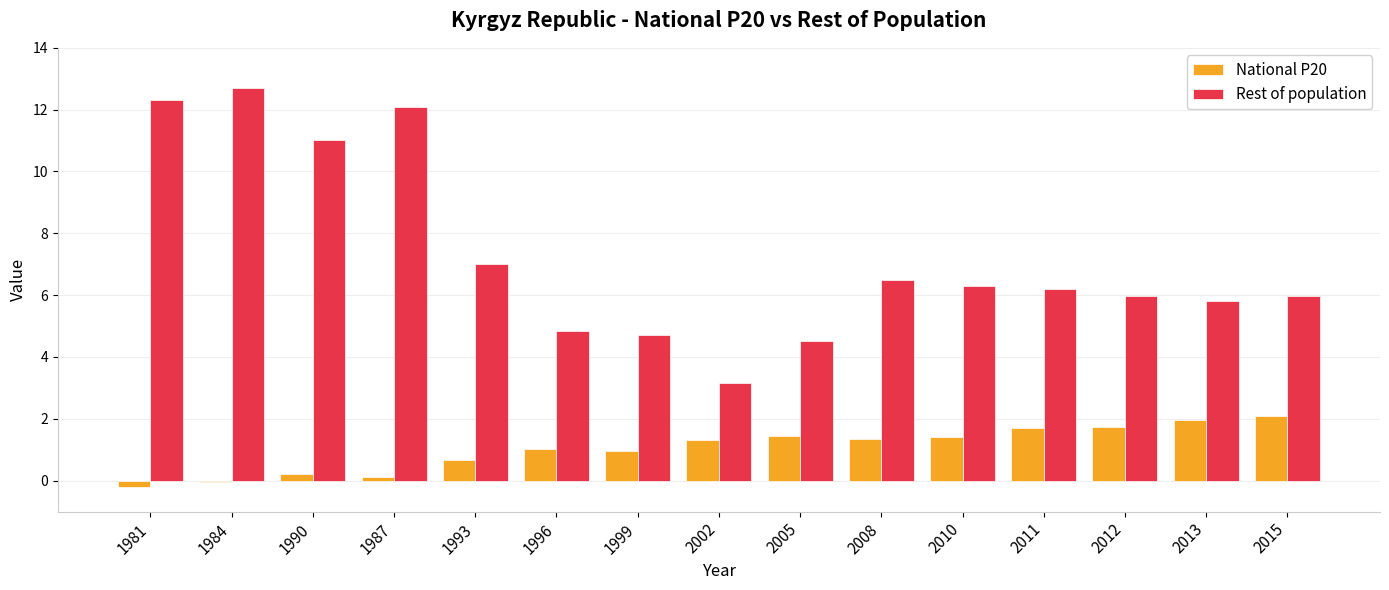

Rank the series at 1987 from lowest to highest value.

National P20, Rest of population